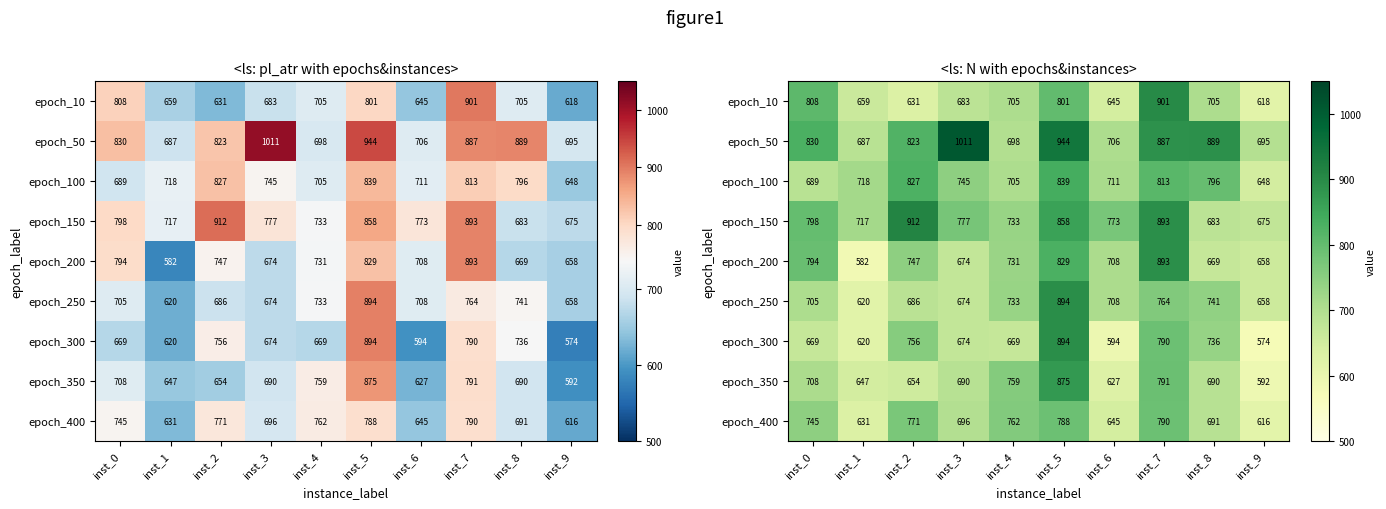

What is the sum of all epoch_300 values?

6976